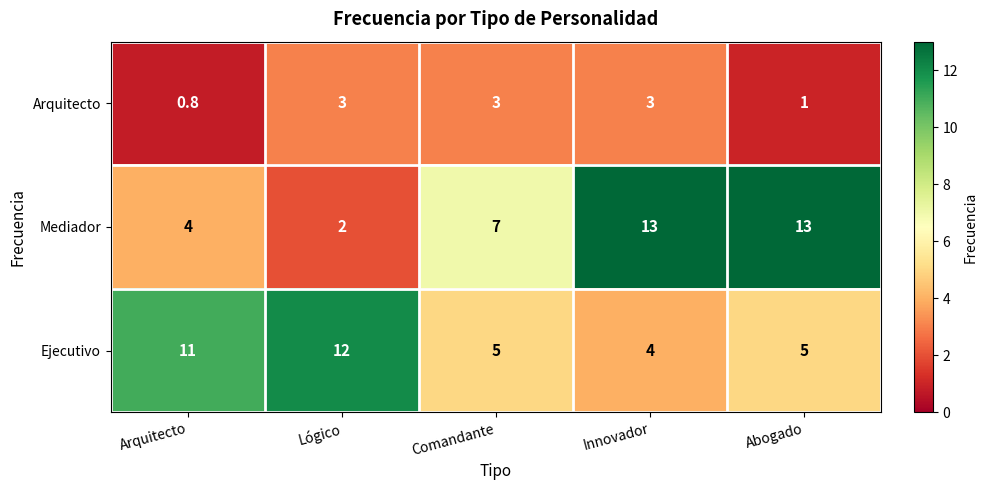

Which label corresponds to the smallest value in the chart?

Arquitecto